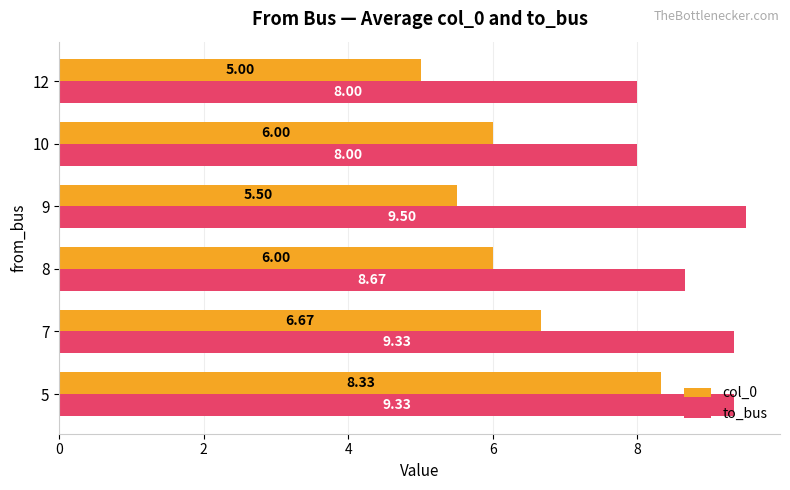

Which series changed the most between 5 and 9?

col_0